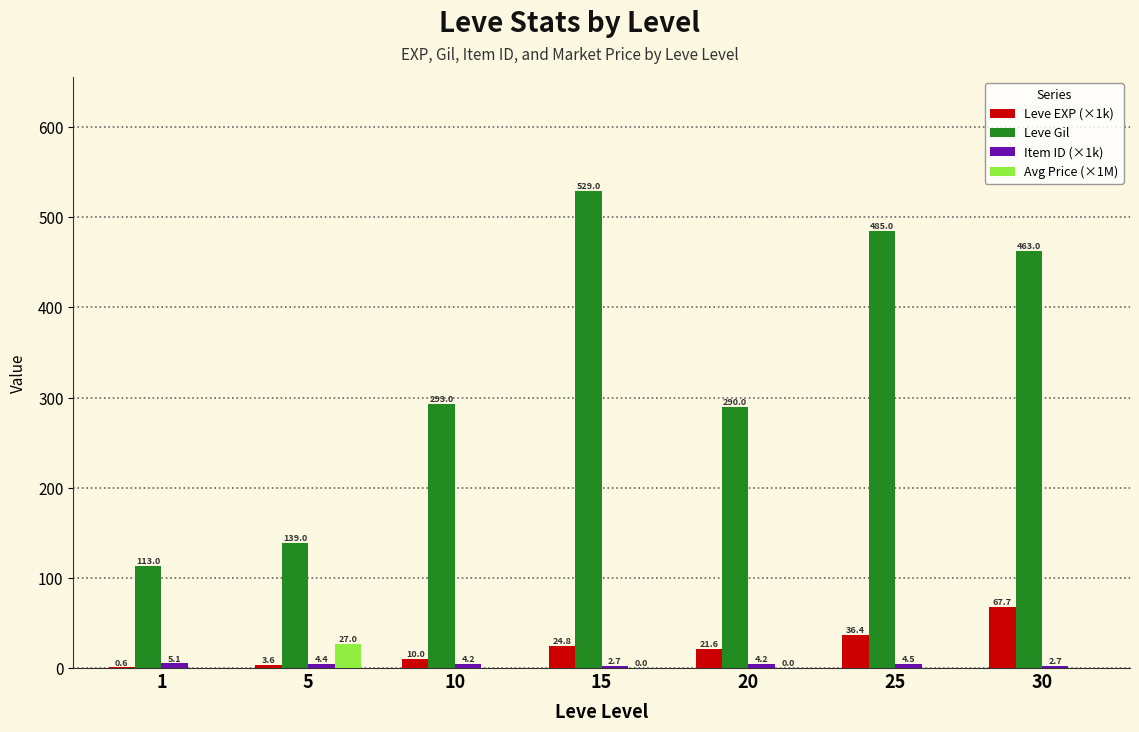

Which series has the largest total across all categories?

Leve Gil